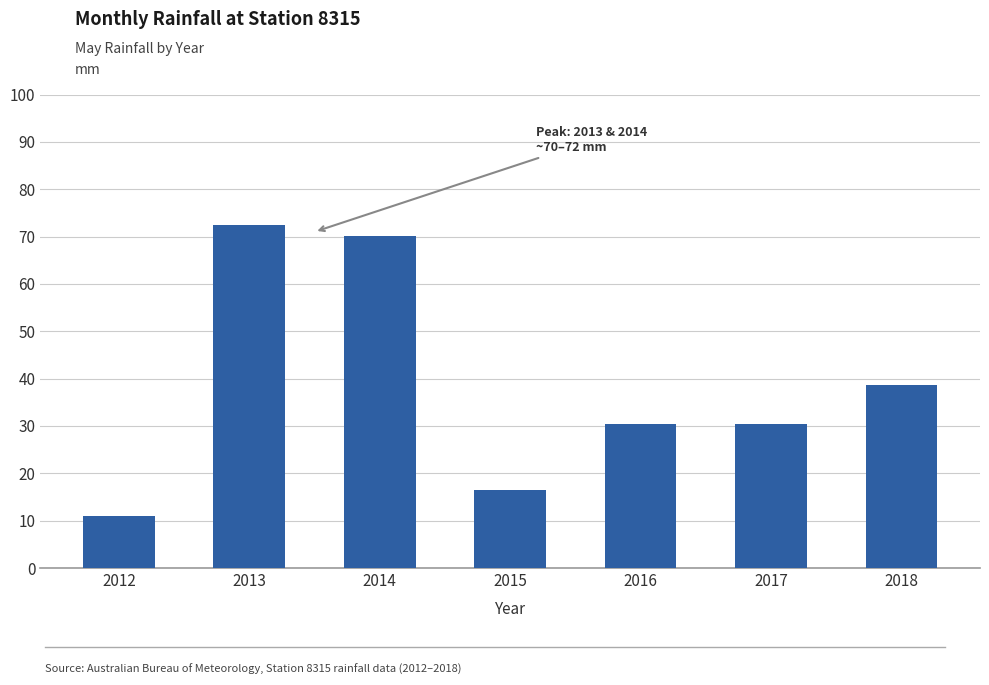

Approximately how many times larger is the value at 2018 compared to 2014?

0.5